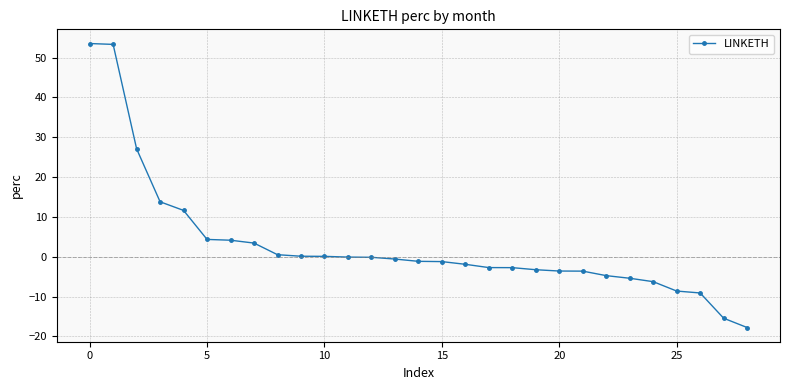

What is the sum of all values?

83.5